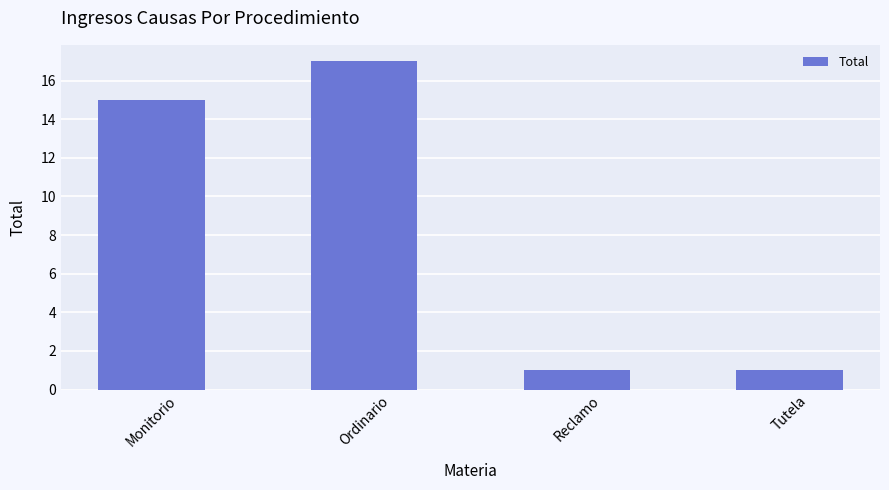

What is the greatest value displayed?

17